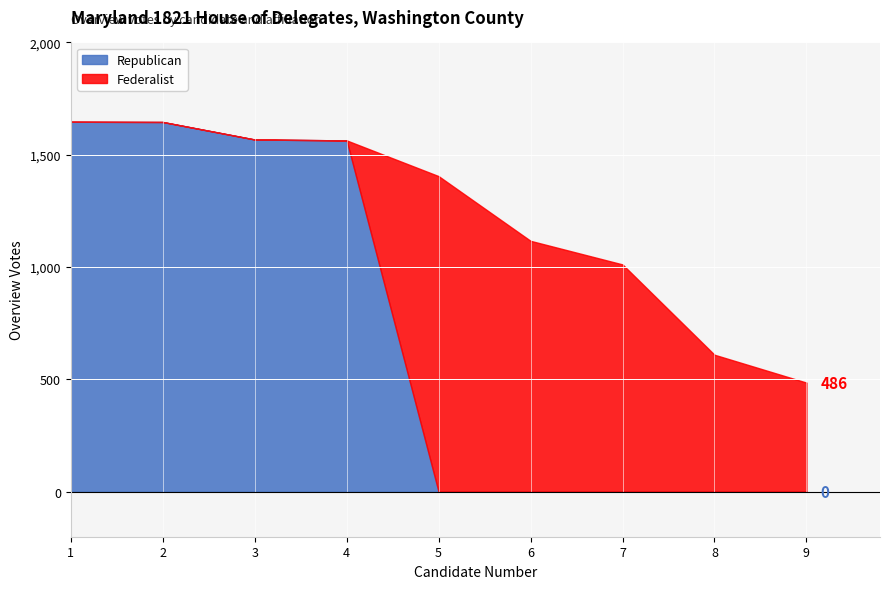

The value of Republican at 1 is 1647. True or false?

True